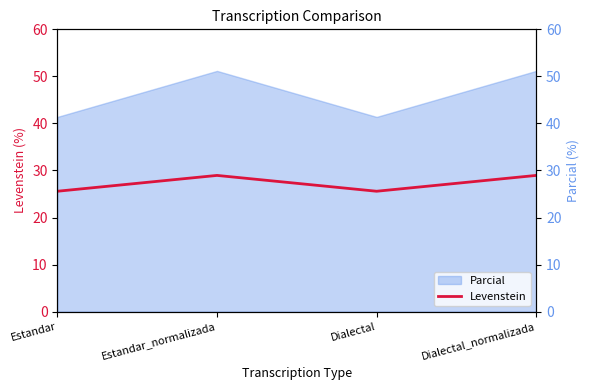

Count the values in the range 25 to 28.

2